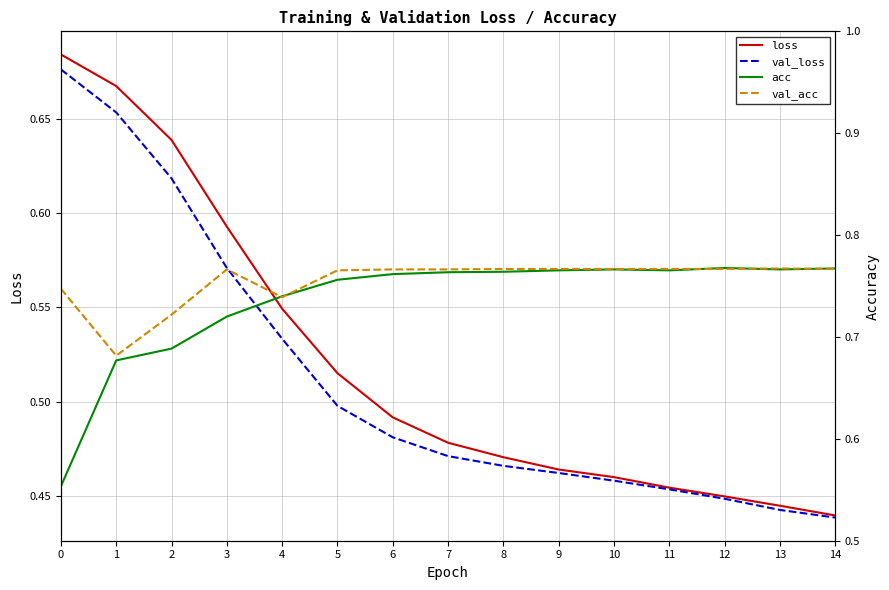

How many intersections are there between val_acc and acc?

5